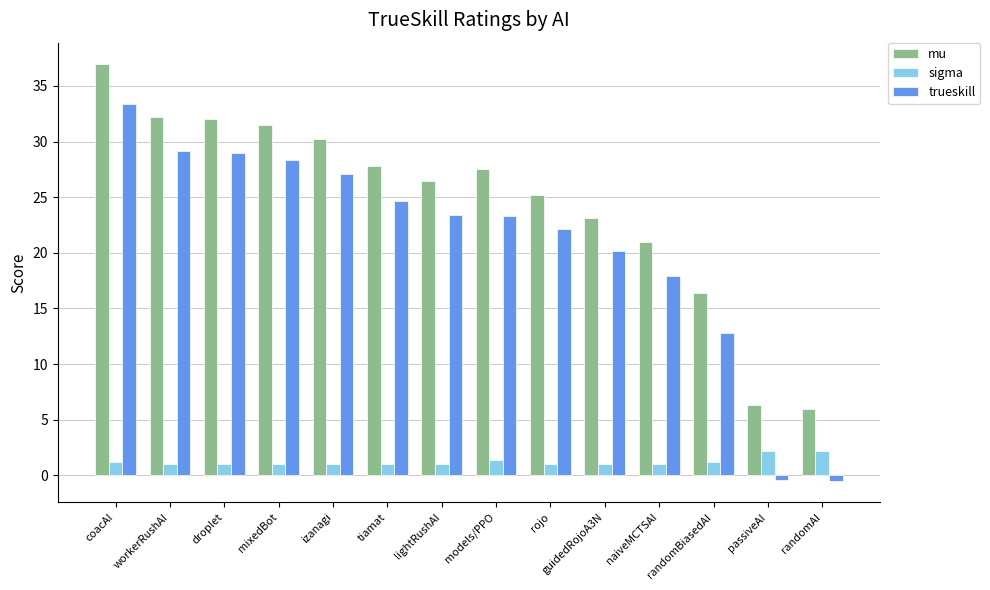

List the series in order of their peak value, lowest first.

sigma, trueskill, mu